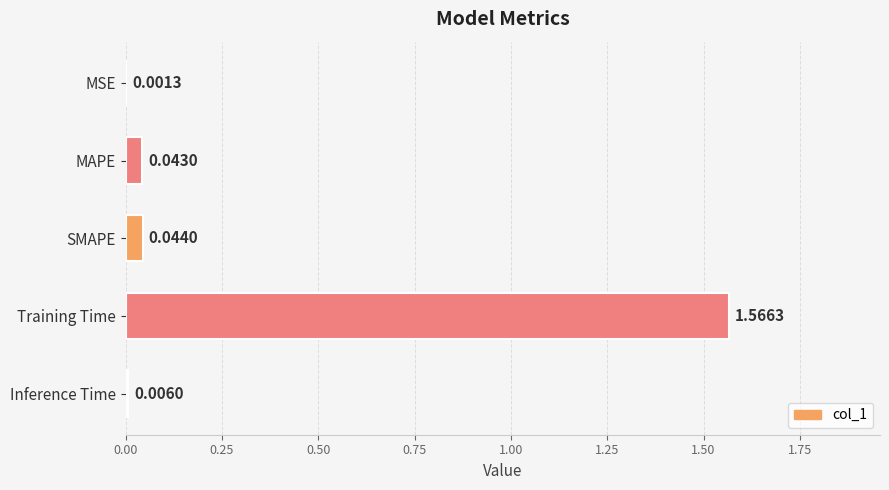

Which category has the highest value across all series?

Training Time